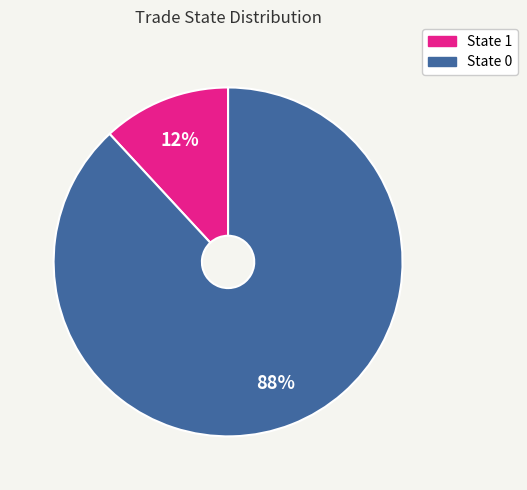

Is there any slice that represents more than half of the pie?

Yes